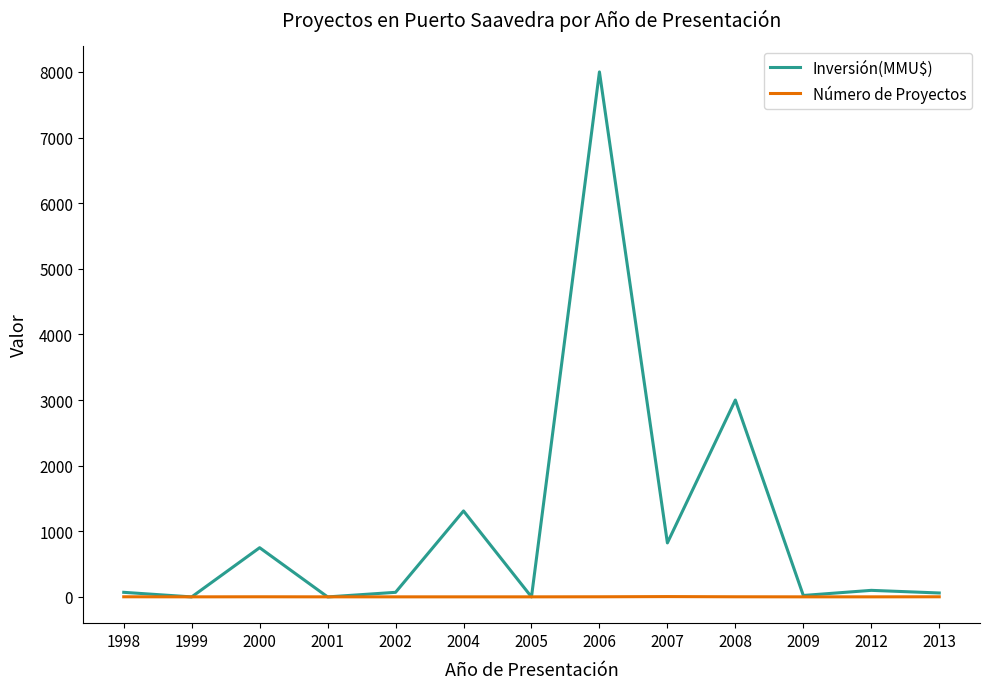

Between 2007 and 2008, which series saw the biggest shift?

Inversión(MMU$)